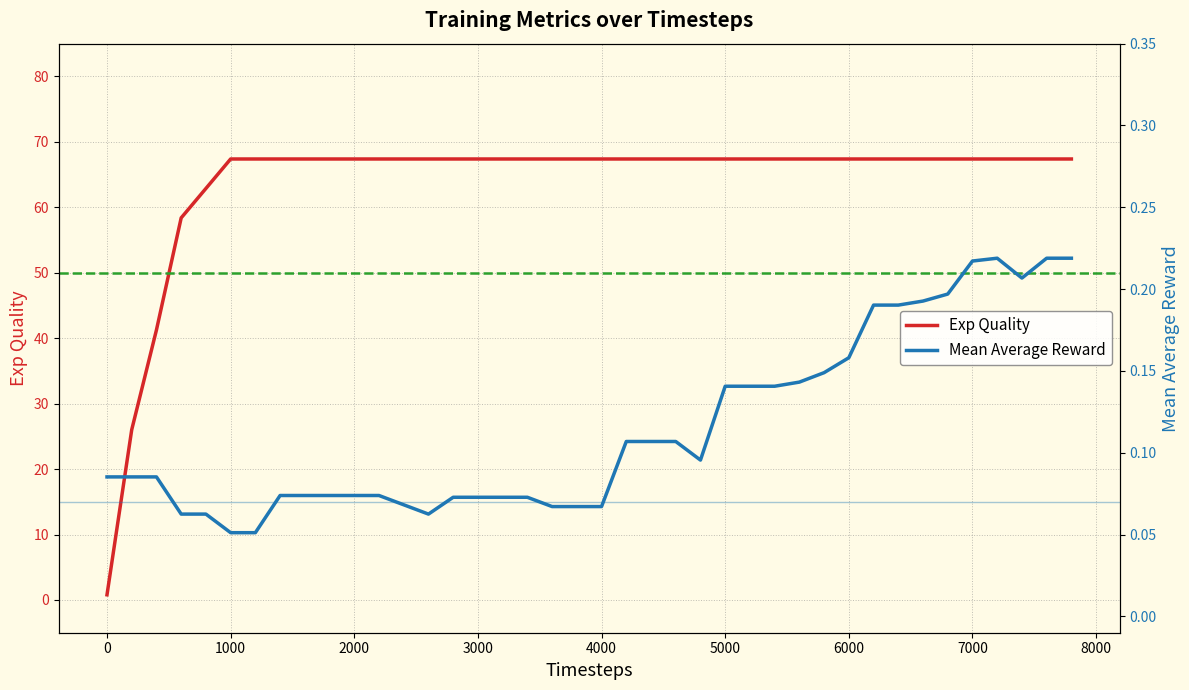

The value of Exp Quality at 1000 is 67.4. True or false?

True